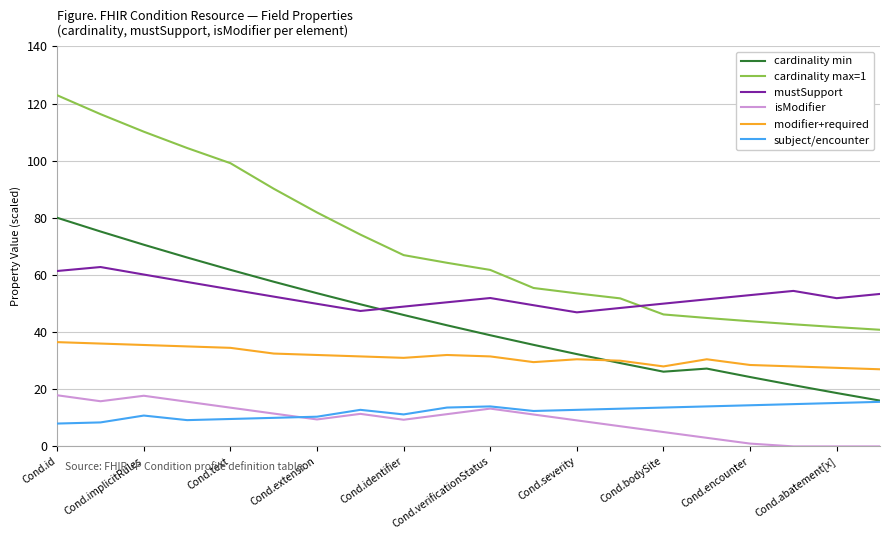

What is the maximum value for subject/encounter?

15.6